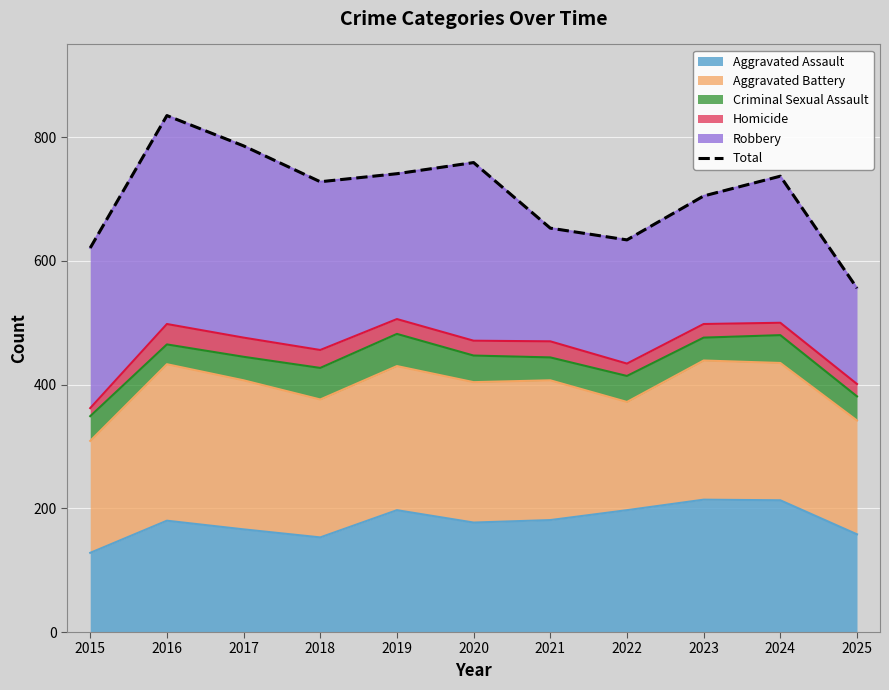

Is it true that the value at 2022 is 634?

True